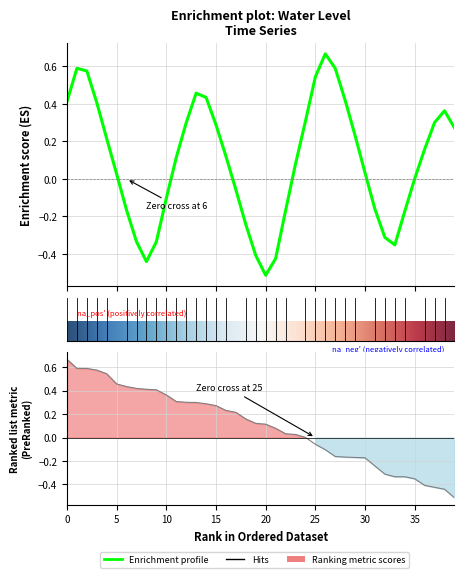

What is the greatest value displayed?

0.7